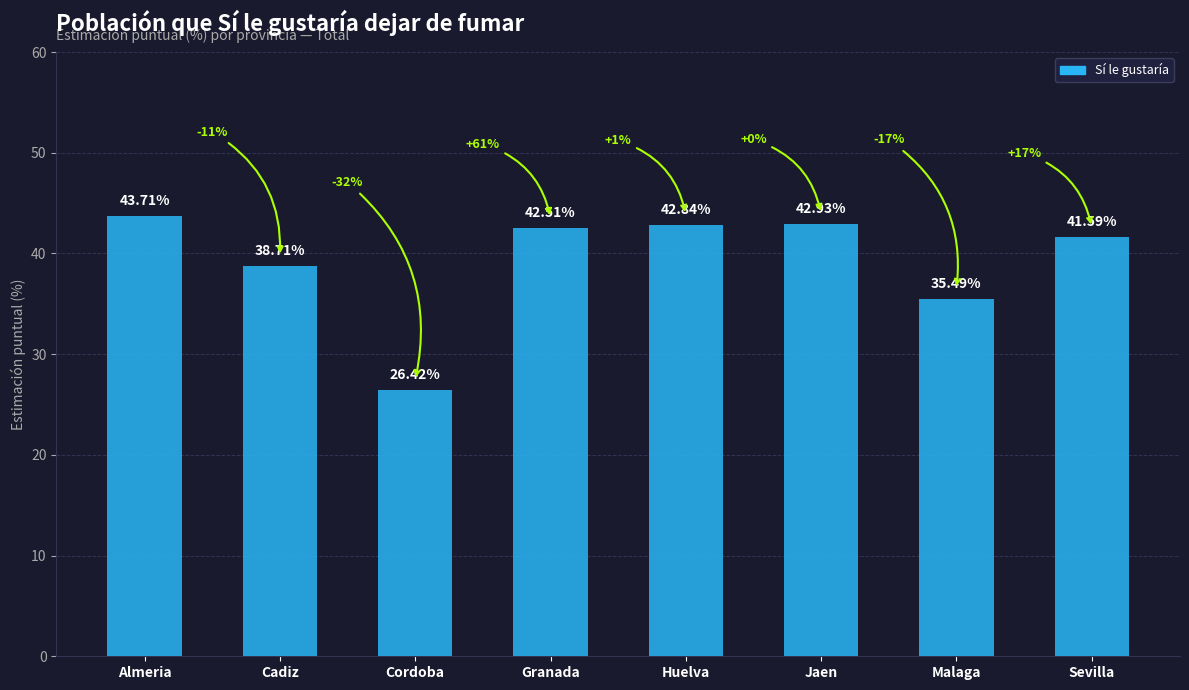

What is the difference between the maximum and minimum values?

17.3